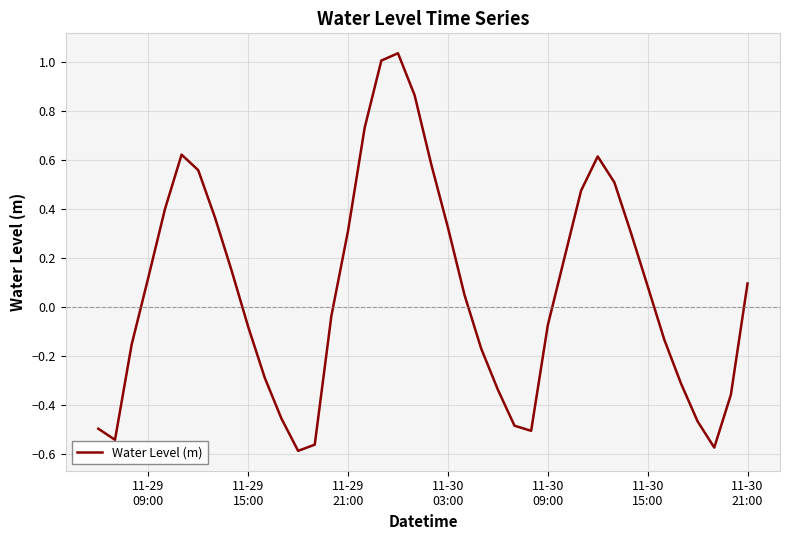

What is the difference between the maximum and minimum values?

1.6